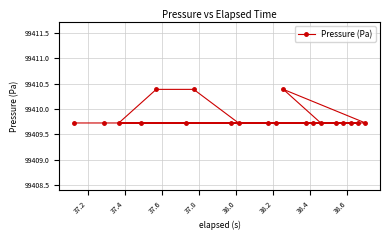

What is the minimum value shown in the chart?

99409.7